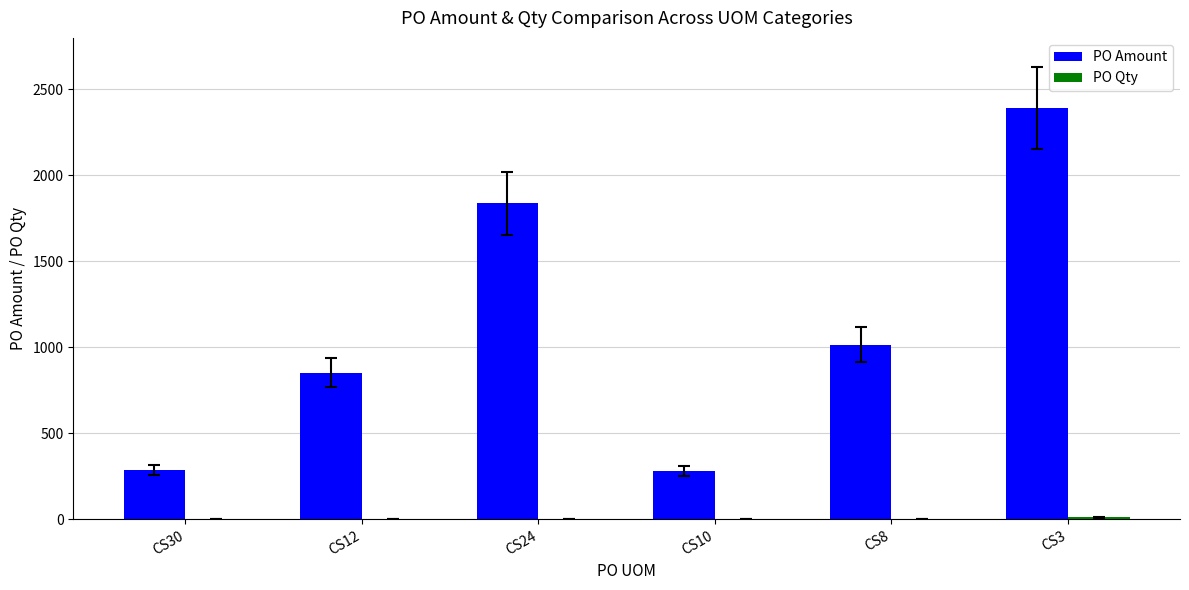

Which series has the largest total across all categories?

PO Amount